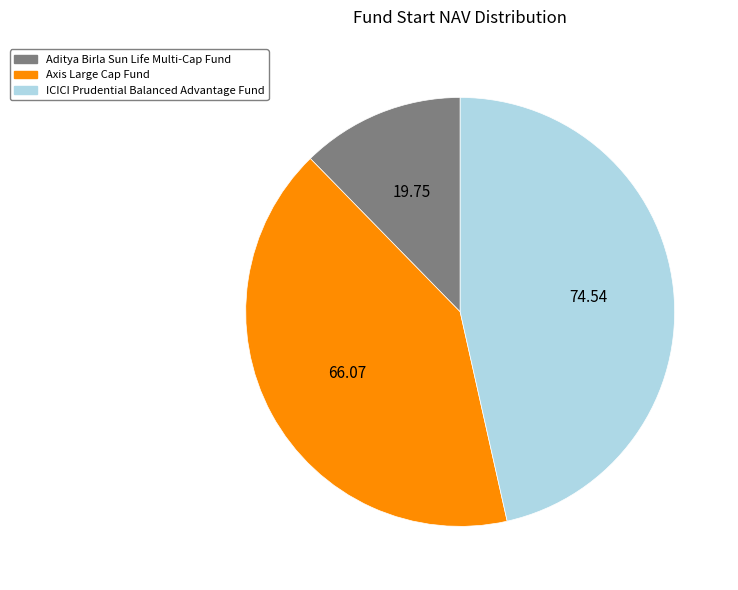

What is the largest slice in the pie chart?

ICICI Prudential Balanced Advantage Fund